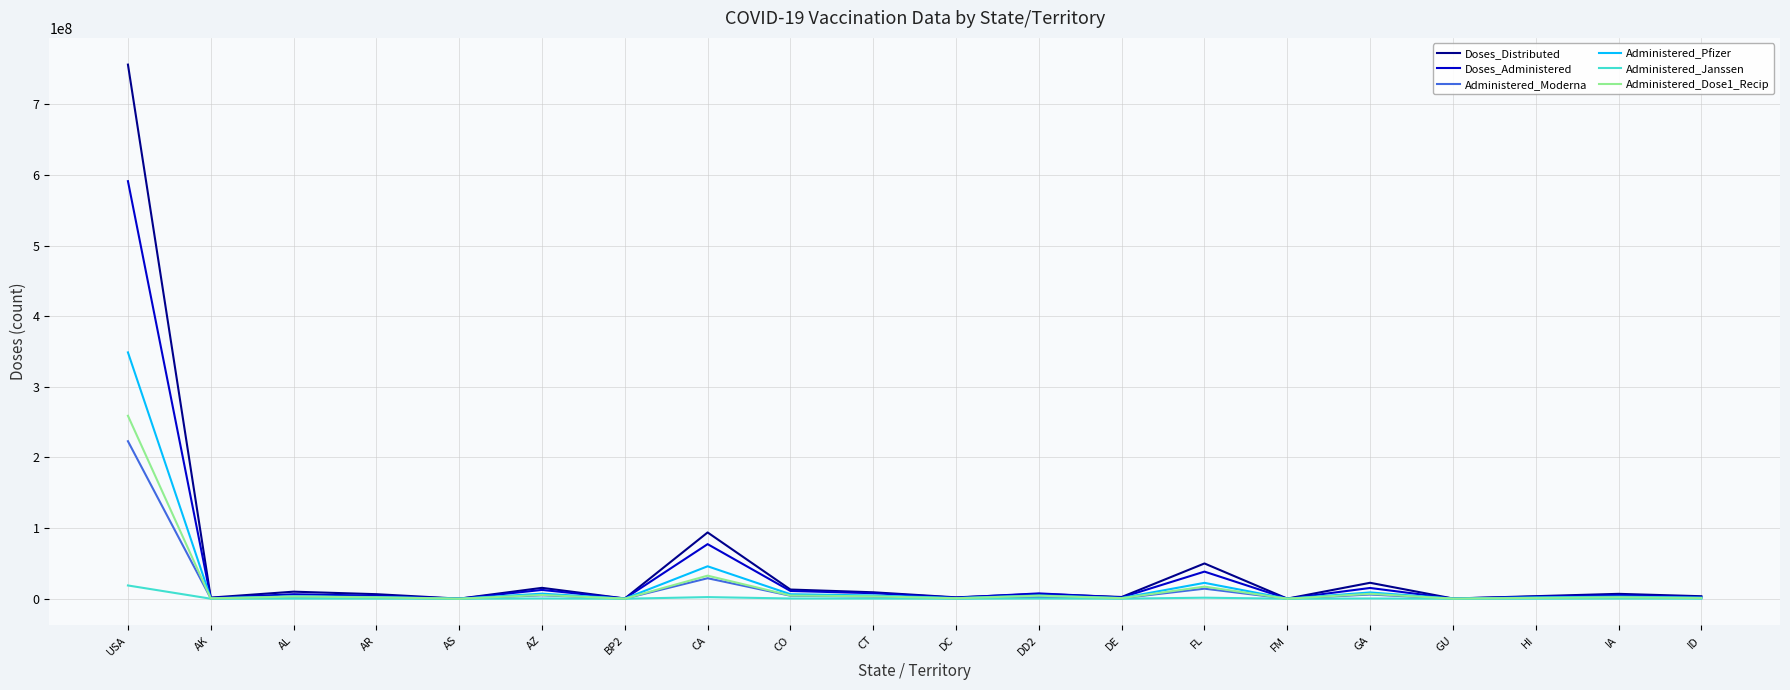

Rank the series by their maximum value, from highest to lowest.

Doses_Distributed, Doses_Administered, Administered_Pfizer, Administered_Dose1_Recip, Administered_Moderna, Administered_Janssen